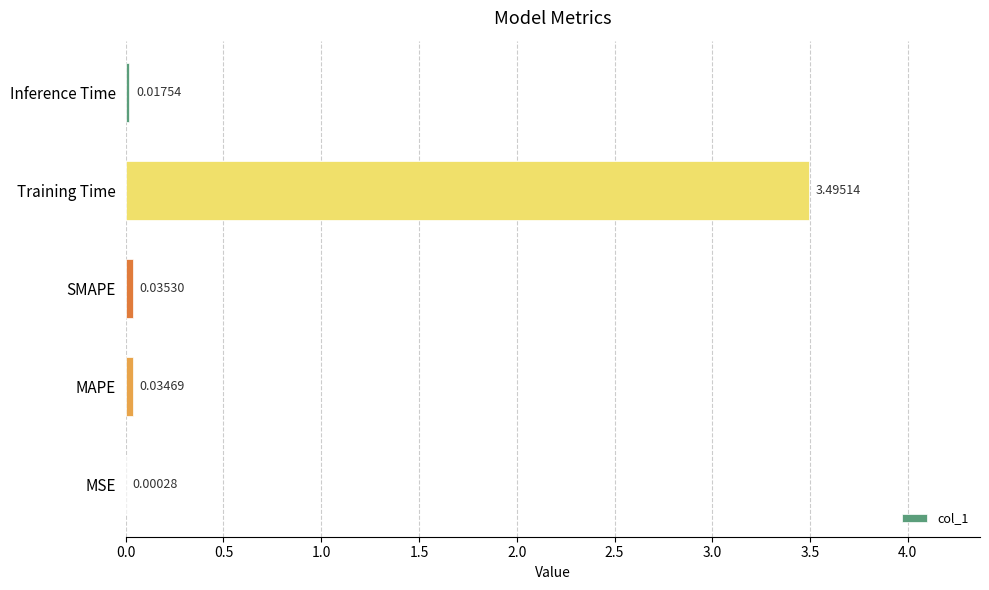

At which label is the value closest to 1?

SMAPE